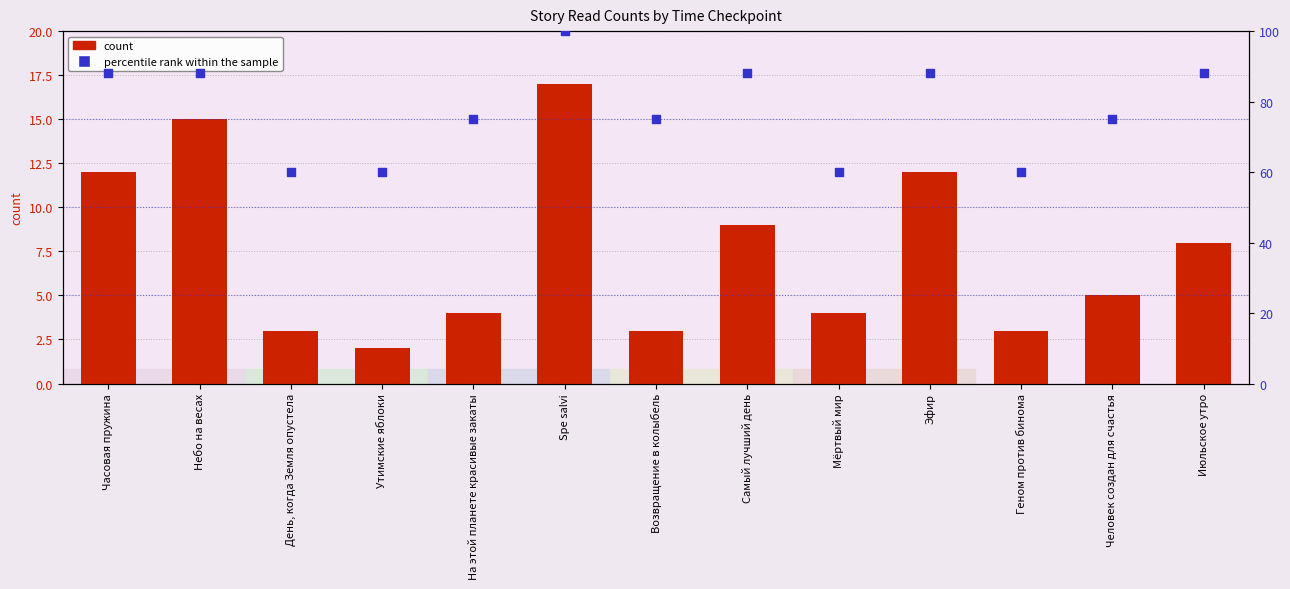

What are all the series names shown in the legend?

count, percentile rank within the sample